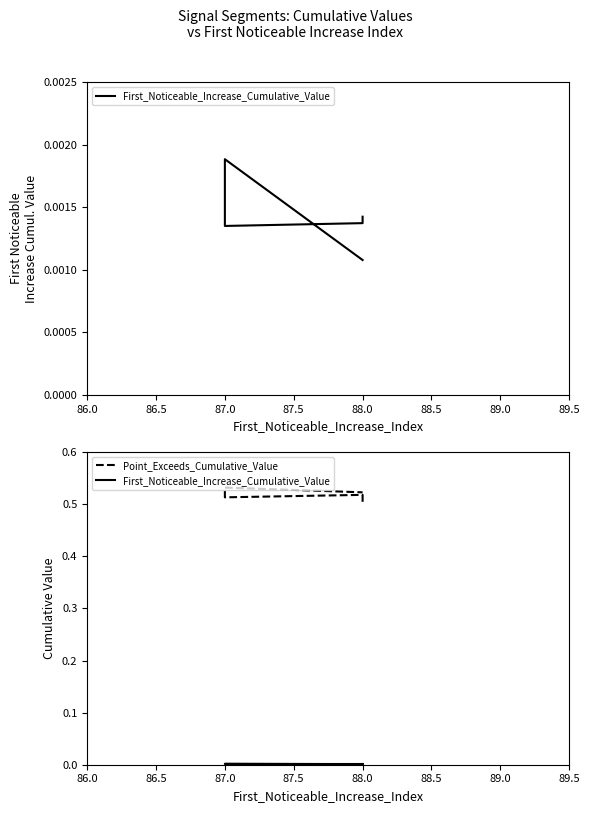

Which series has the largest total across all categories?

Point_Exceeds_Cumulative_Value